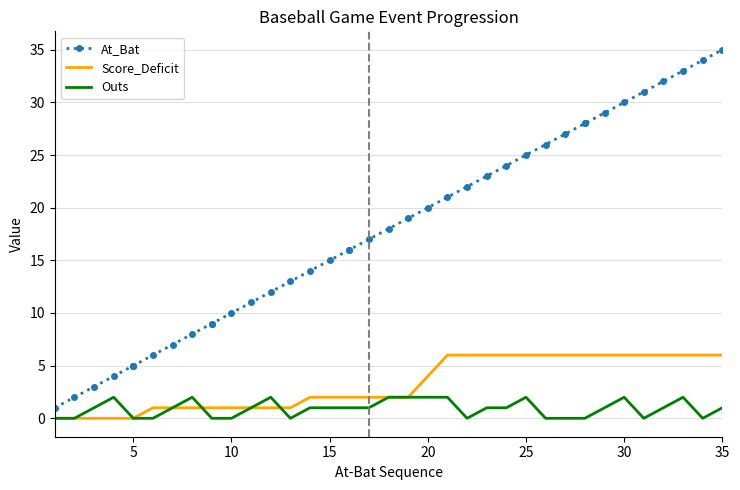

What are all the series names shown in the legend?

At_Bat, Score_Deficit, Outs